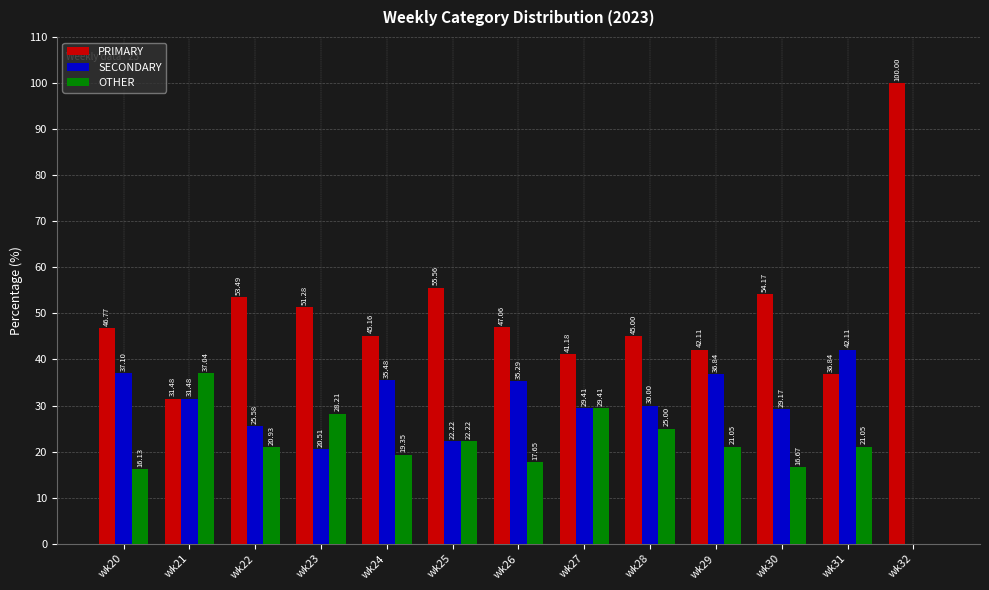

What is the total value across all series at wk32?

100.0